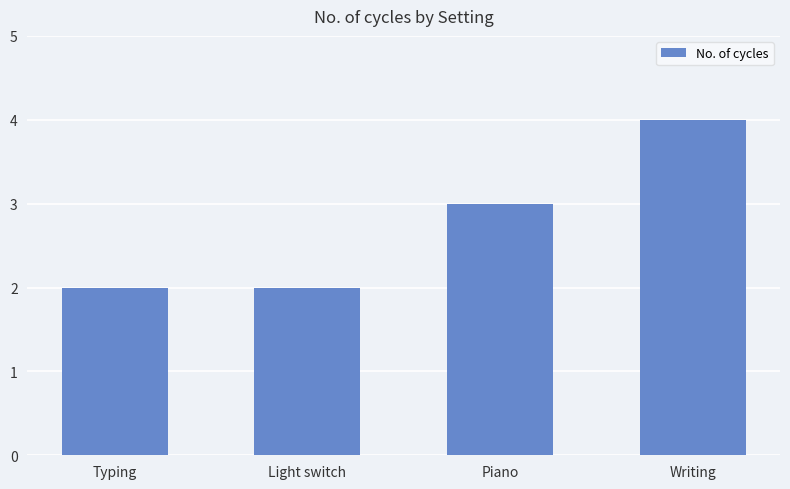

The chart shows a value of 2 at Typing. True or false?

True